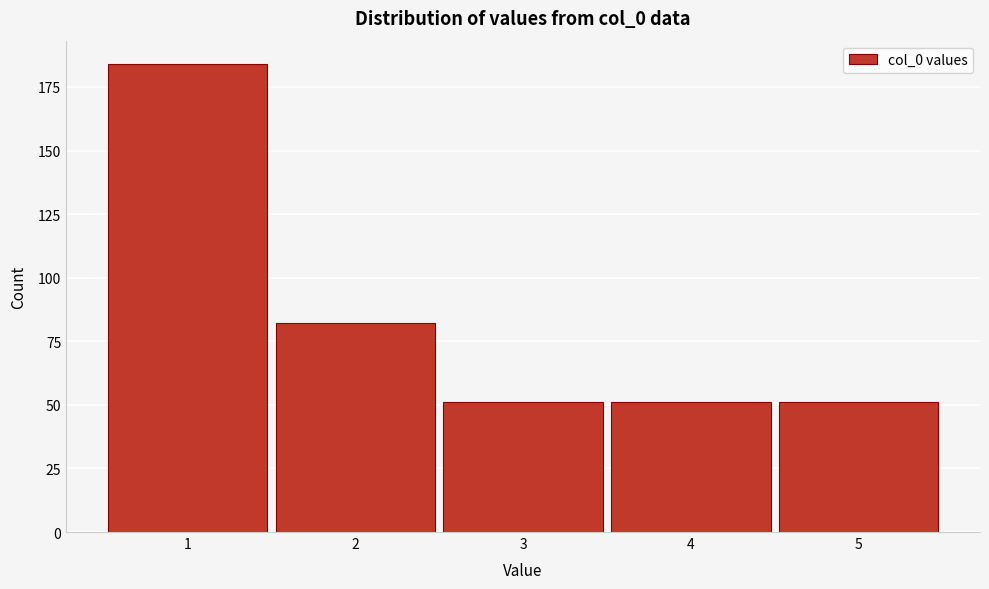

How tall is the bar that spans 4.5 to 5.5 on the x-axis? The values are not printed on the chart, so give them approximately, as read against the axis.

50